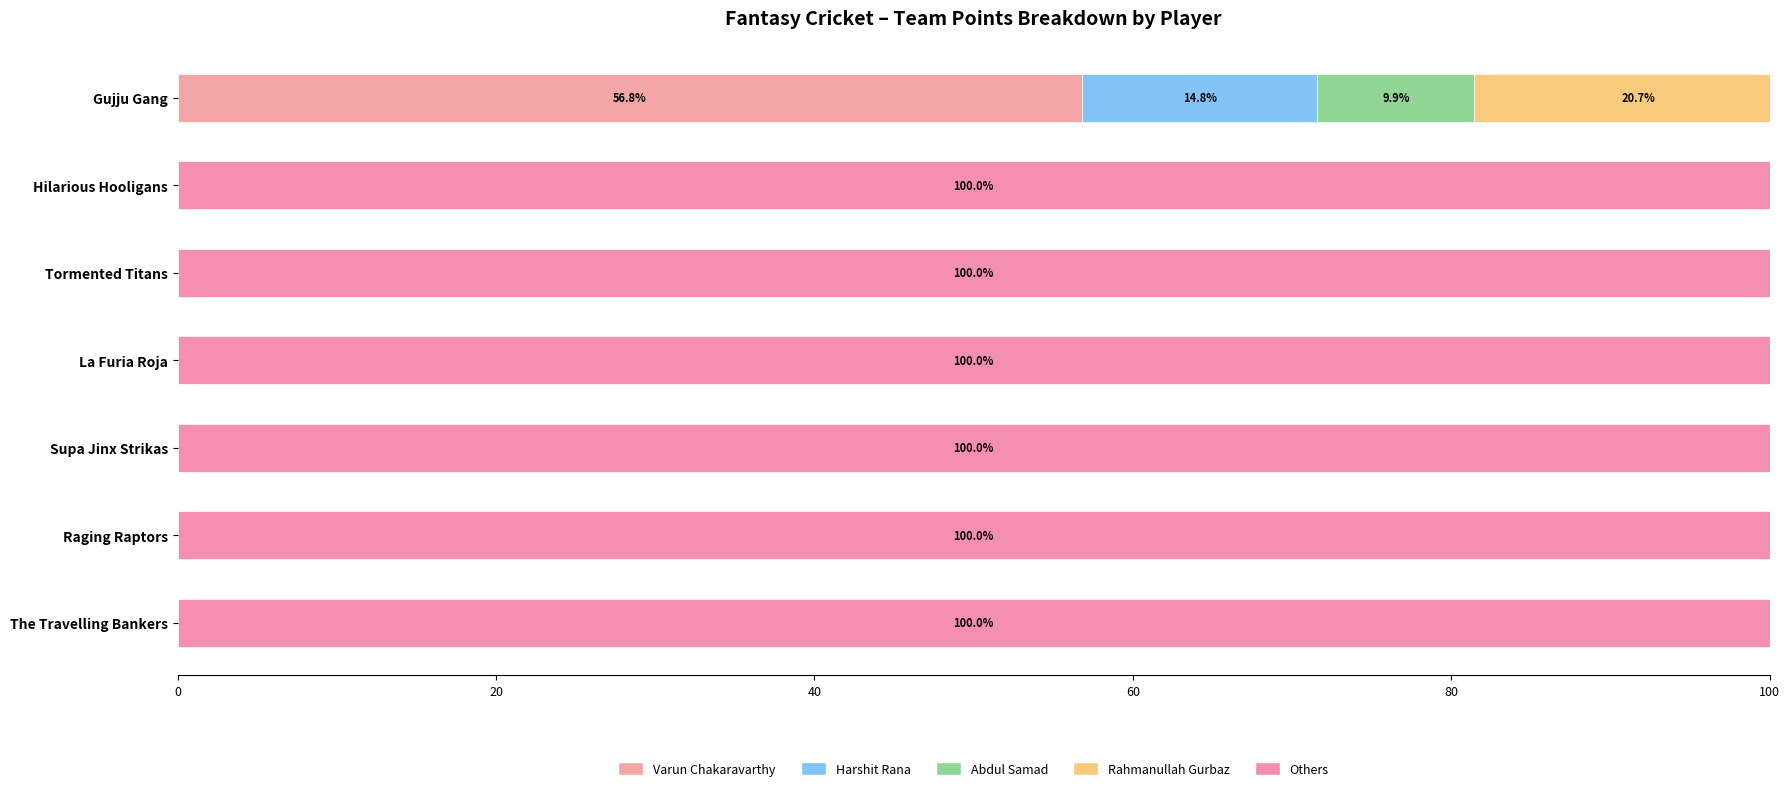

List the series in order of their peak value, lowest first.

Abdul Samad, Harshit Rana, Rahmanullah Gurbaz, Varun Chakaravarthy, Others